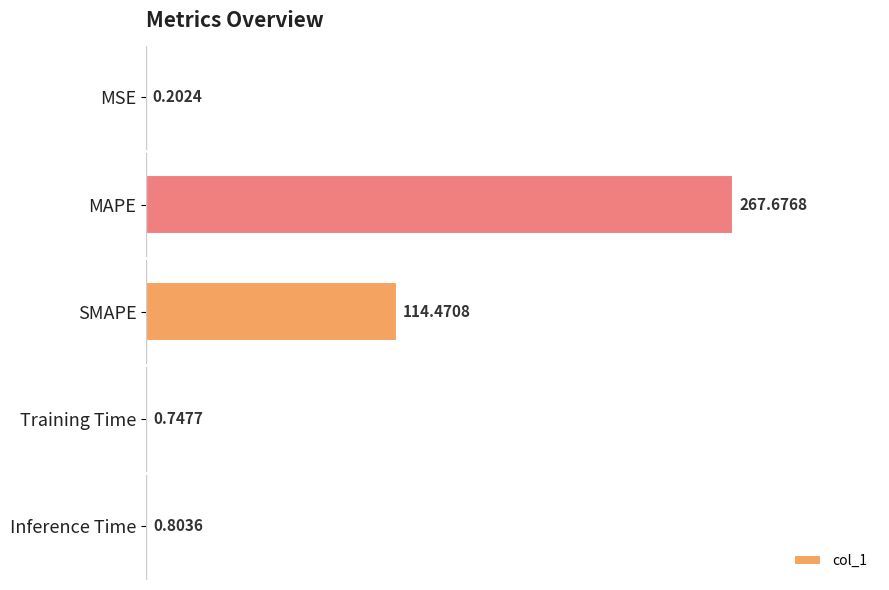

At which label is the value closest to 133?

SMAPE